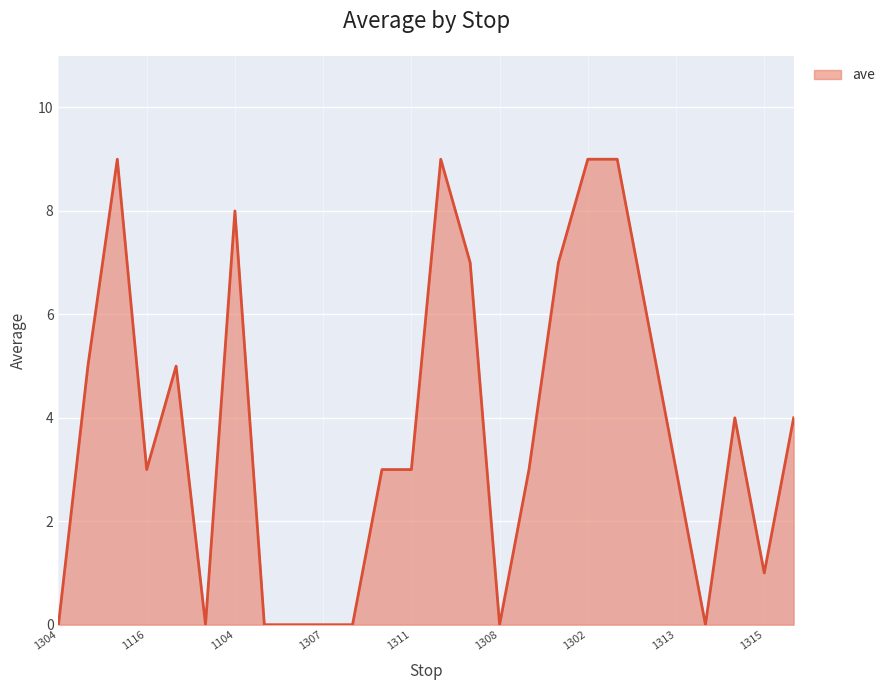

What is the difference between the maximum and minimum values?

9